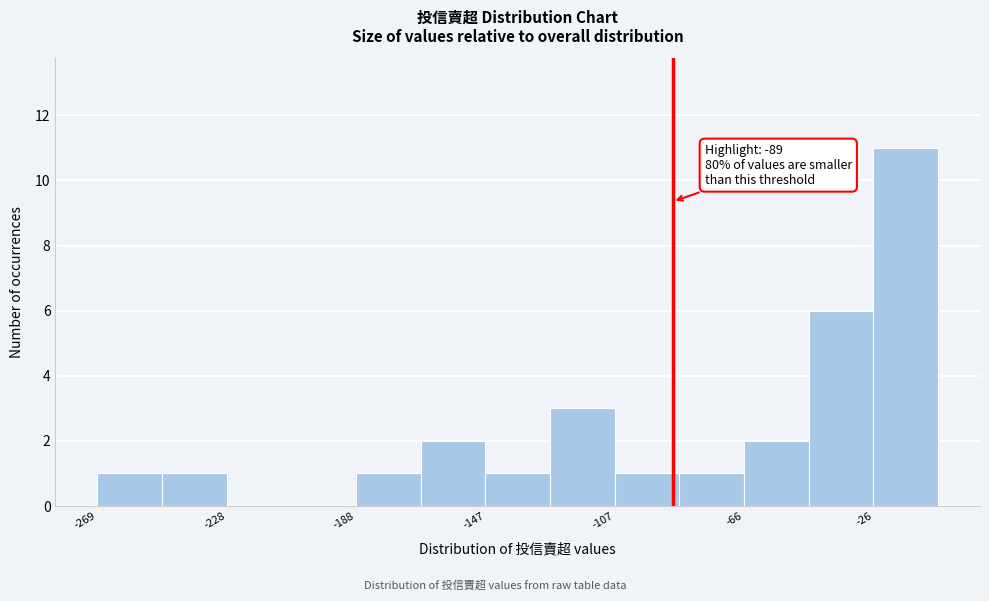

Over which range of the x-axis is the bar tallest?

-25 to -5